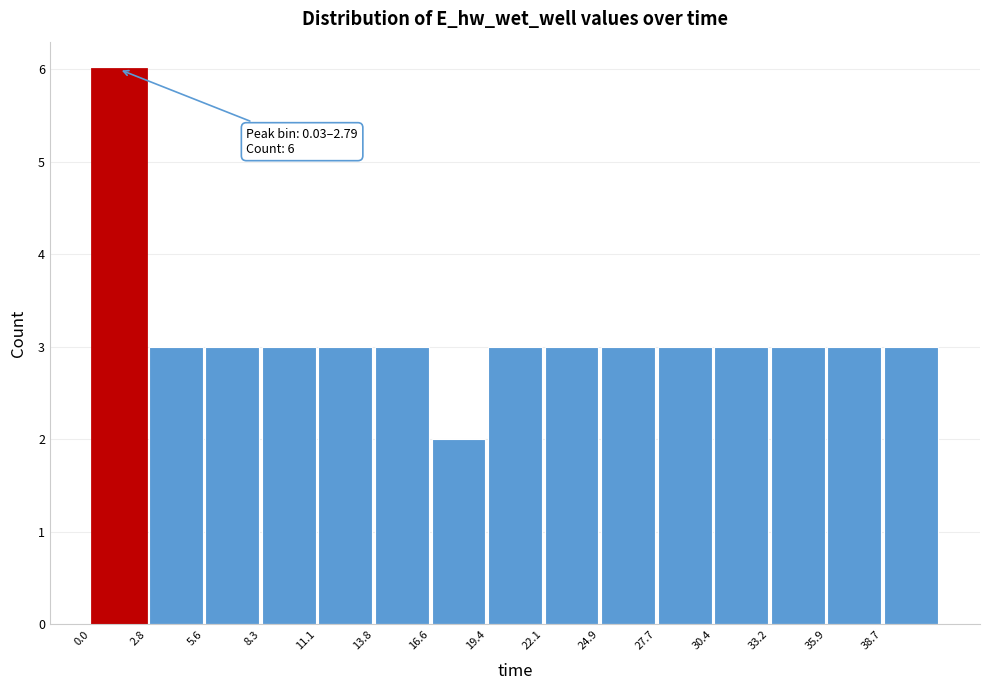

Which range on the x-axis has the tallest bar?

0.0 to 3.0